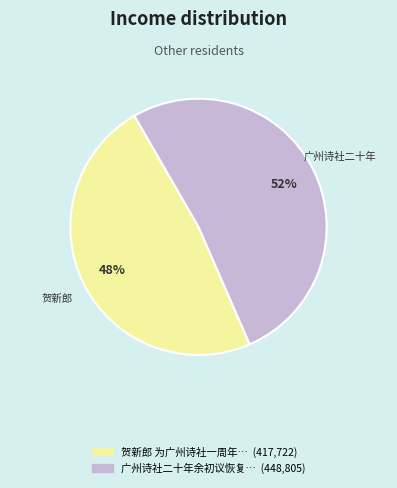

Does any single category account for the majority?

Yes